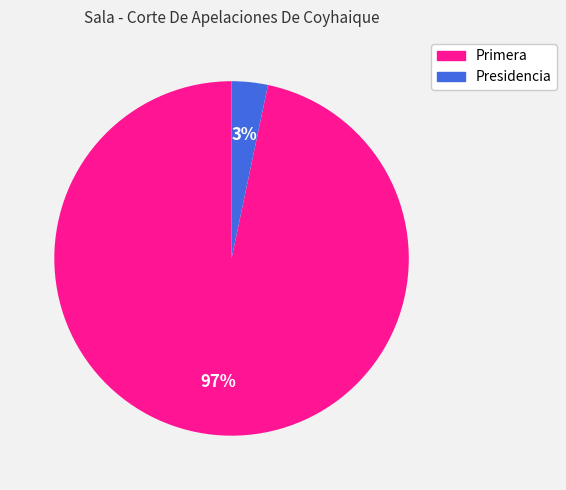

The Presidencia slice represents 3% of the pie. True or false?

True